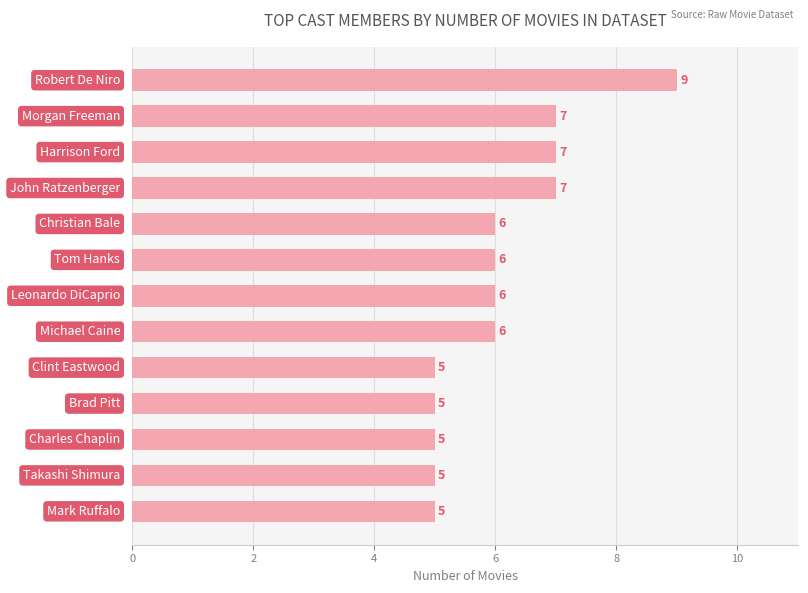

How many distinct data groups are displayed?

1